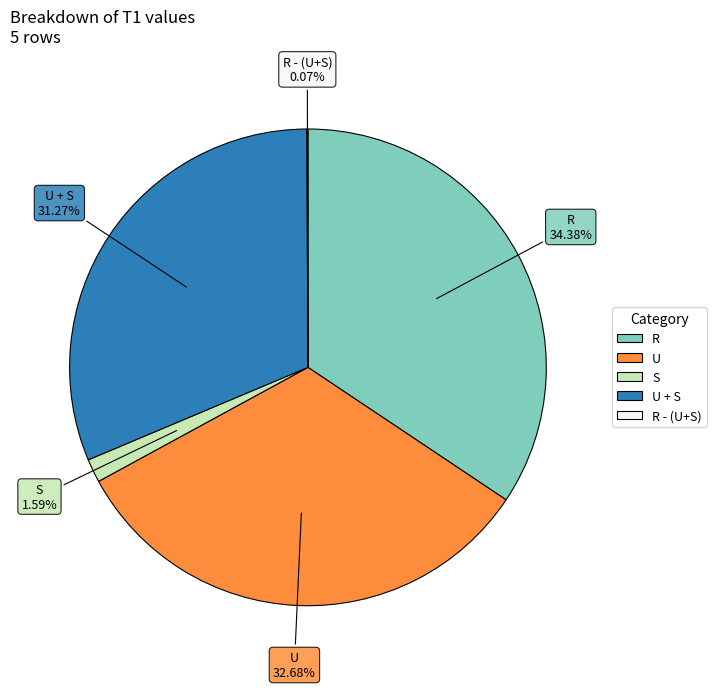

Does any single category account for the majority?

No